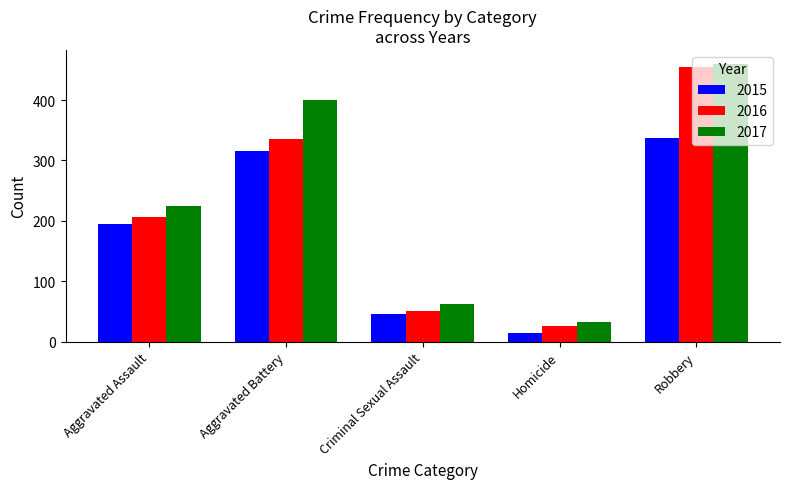

Are the bars horizontal?

No